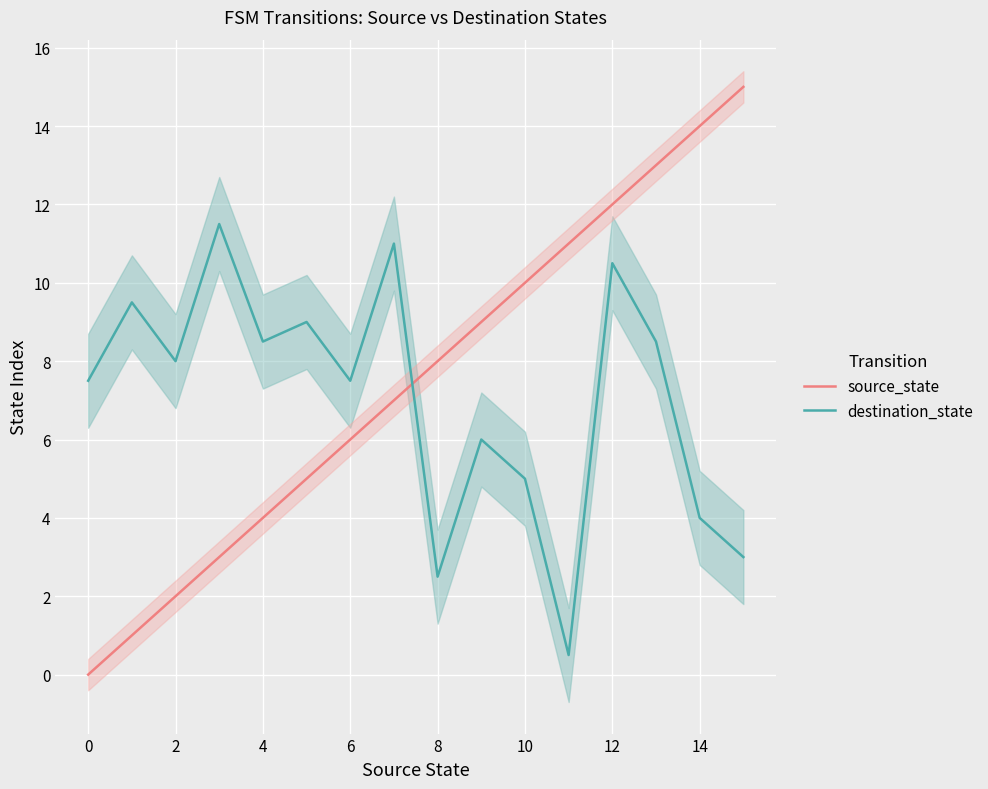

What is the difference between the maximum and minimum values in the destination_state series?

11.0